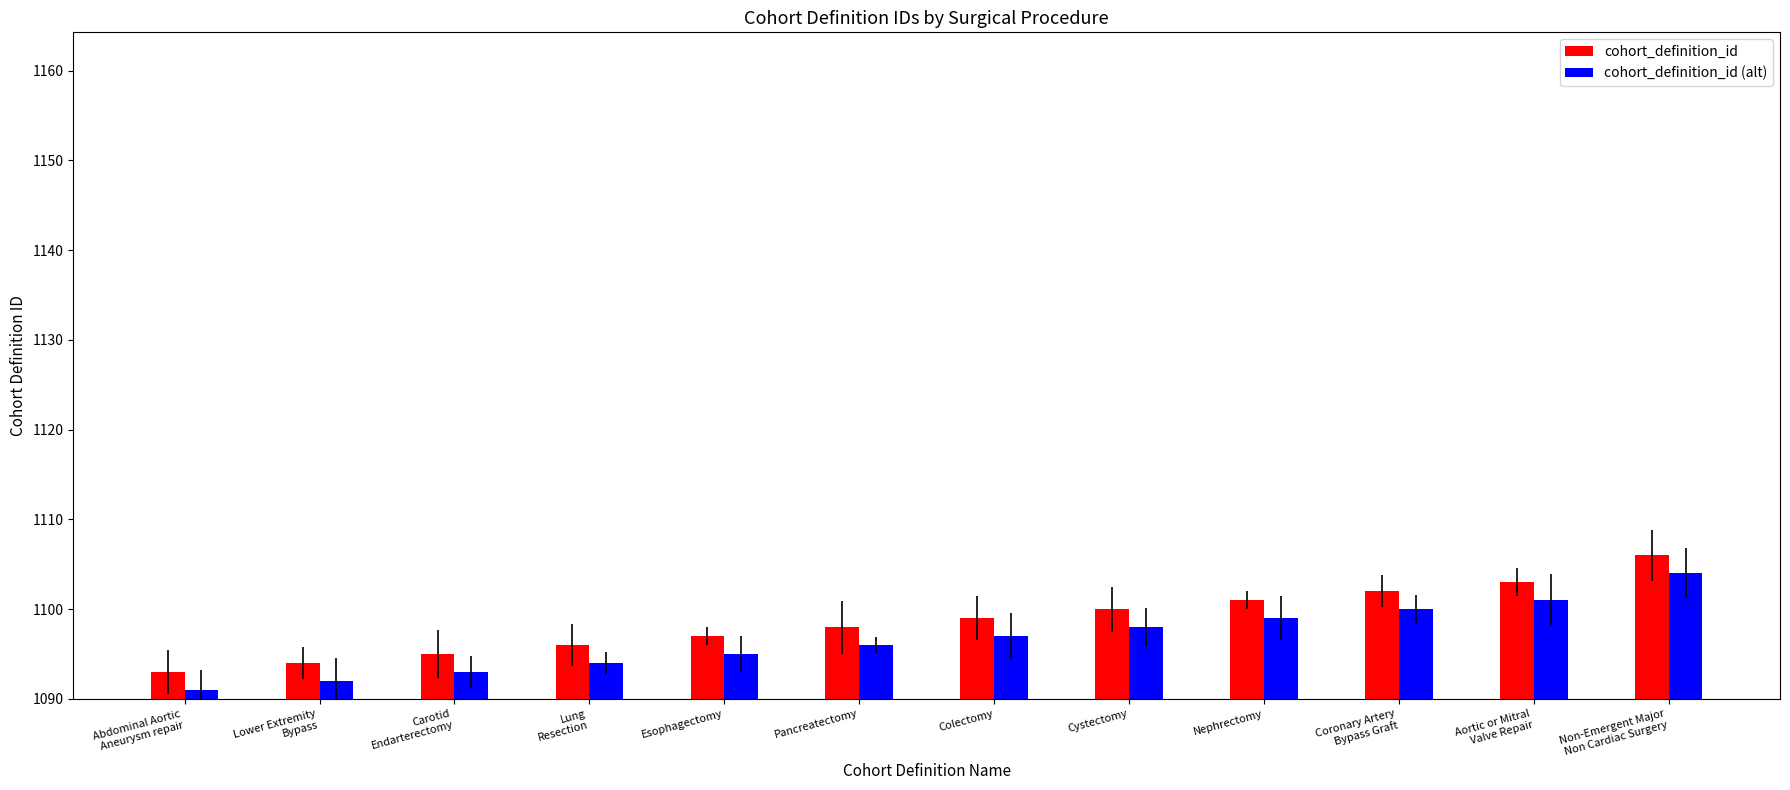

What are all the series names shown in the legend?

cohort_definition_id, cohort_definition_id (alt)